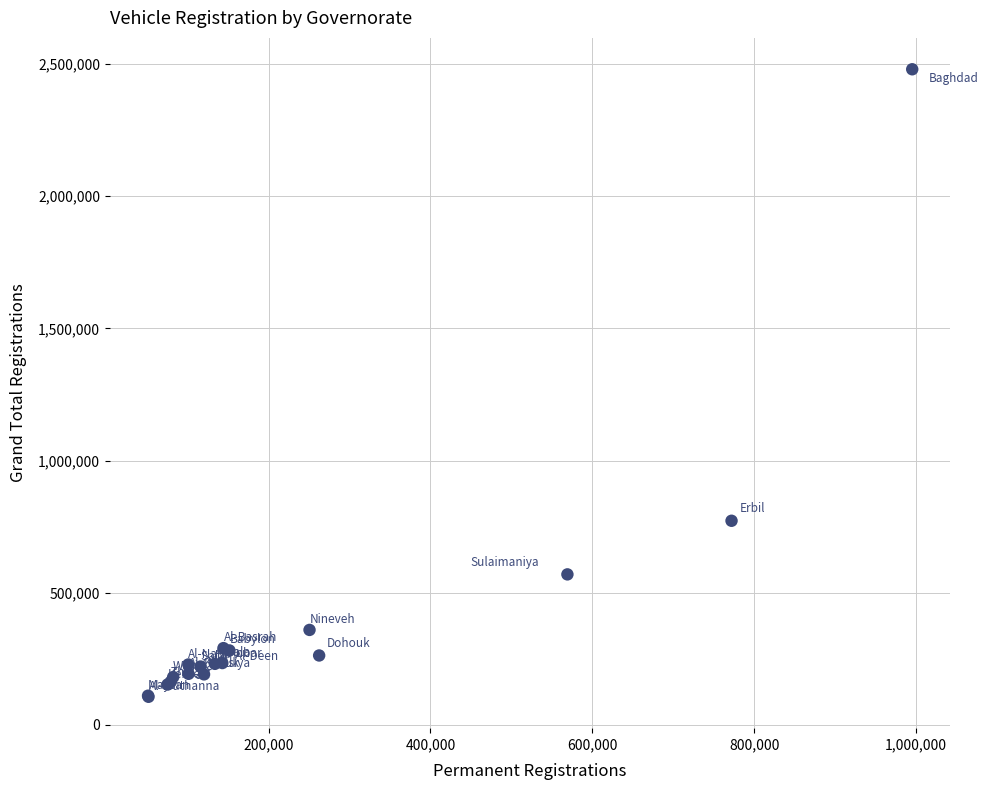

What Y value in the scatter plot is closest to 1293066?

772022